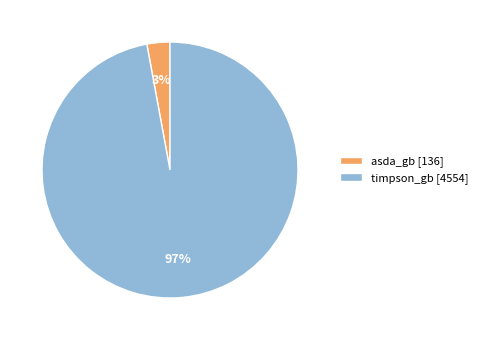

Between asda_gb [136] and timpson_gb [4554], which is larger?

timpson_gb [4554]